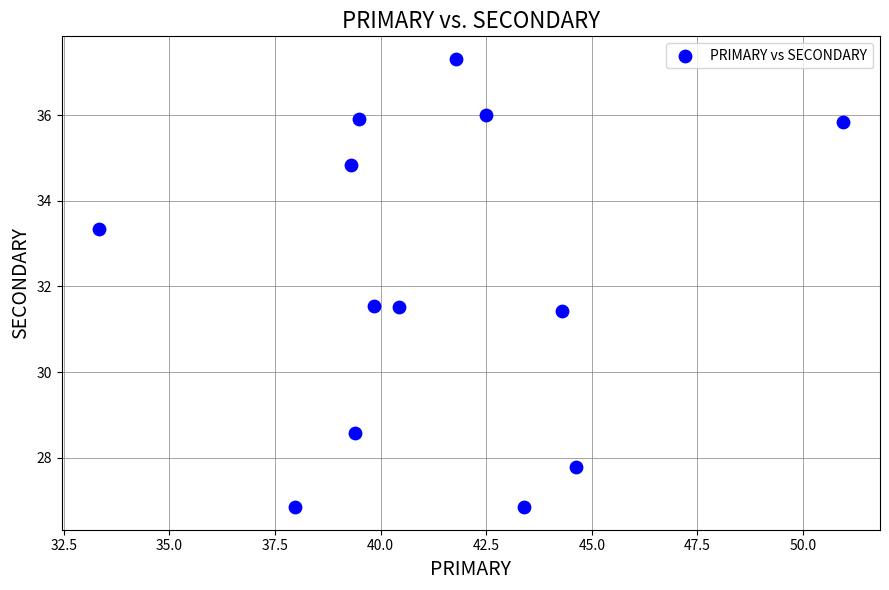

What is the range of Y values (max minus min)?

10.5